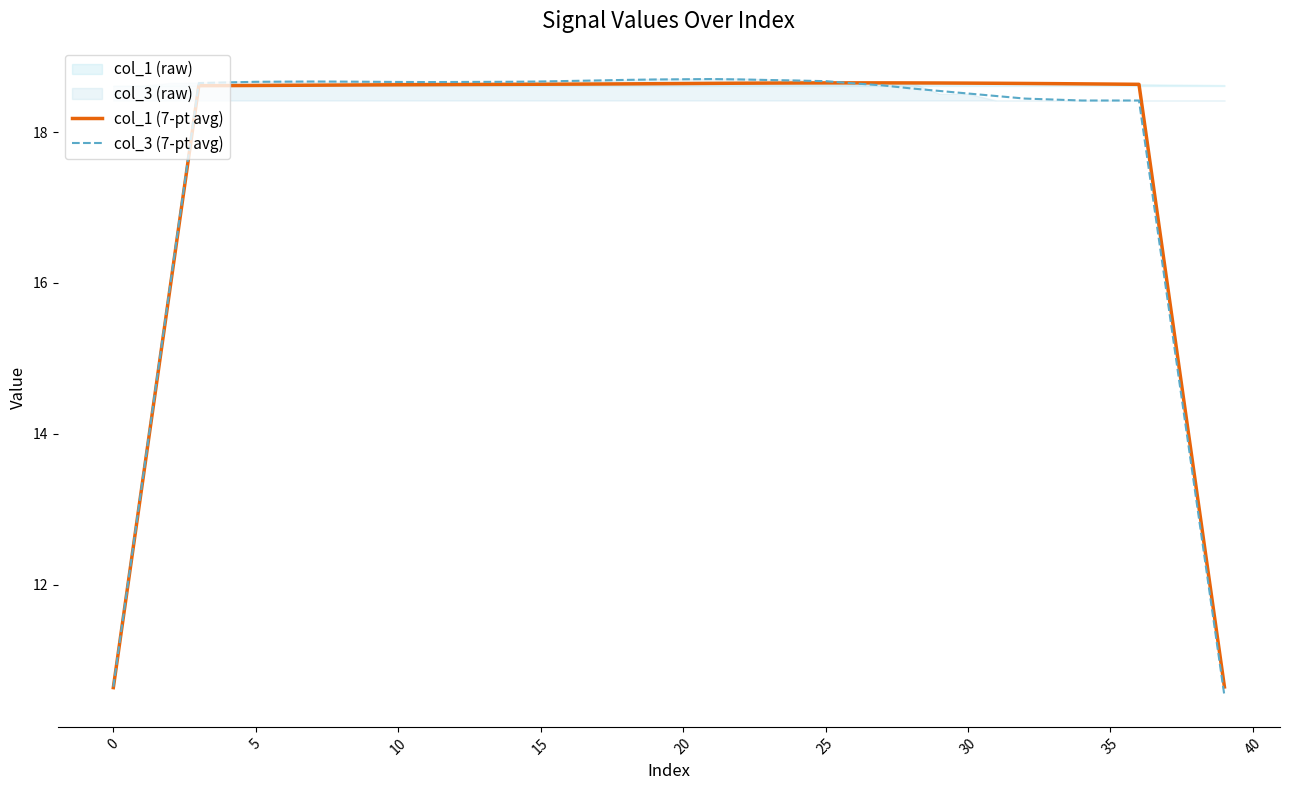

How many times do col_1 (7-pt avg) and col_3 (7-pt avg) cross each other?

1